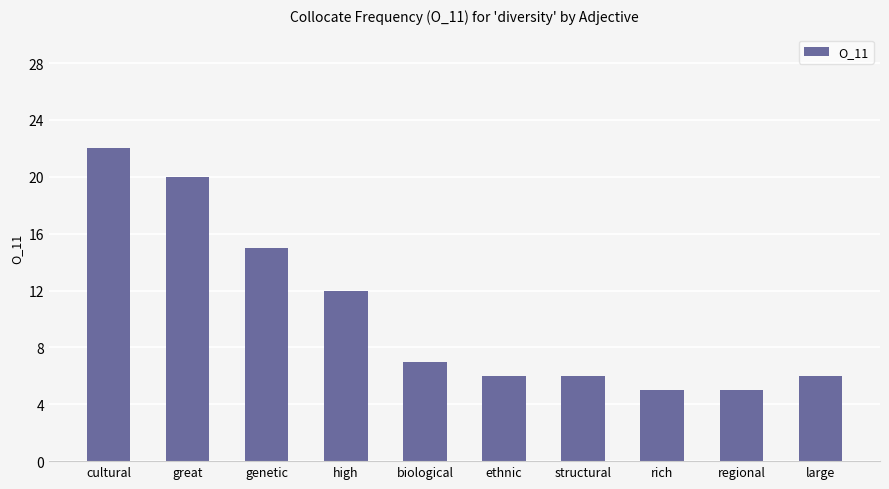

At which label is the value closest to 13?

high